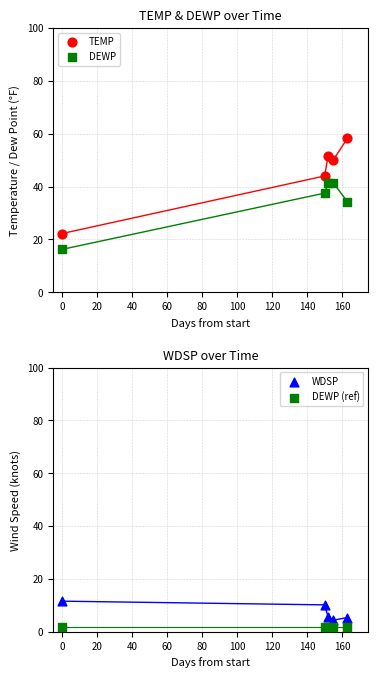

Which series reaches the minimum Y coordinate?

DEWP (ref)